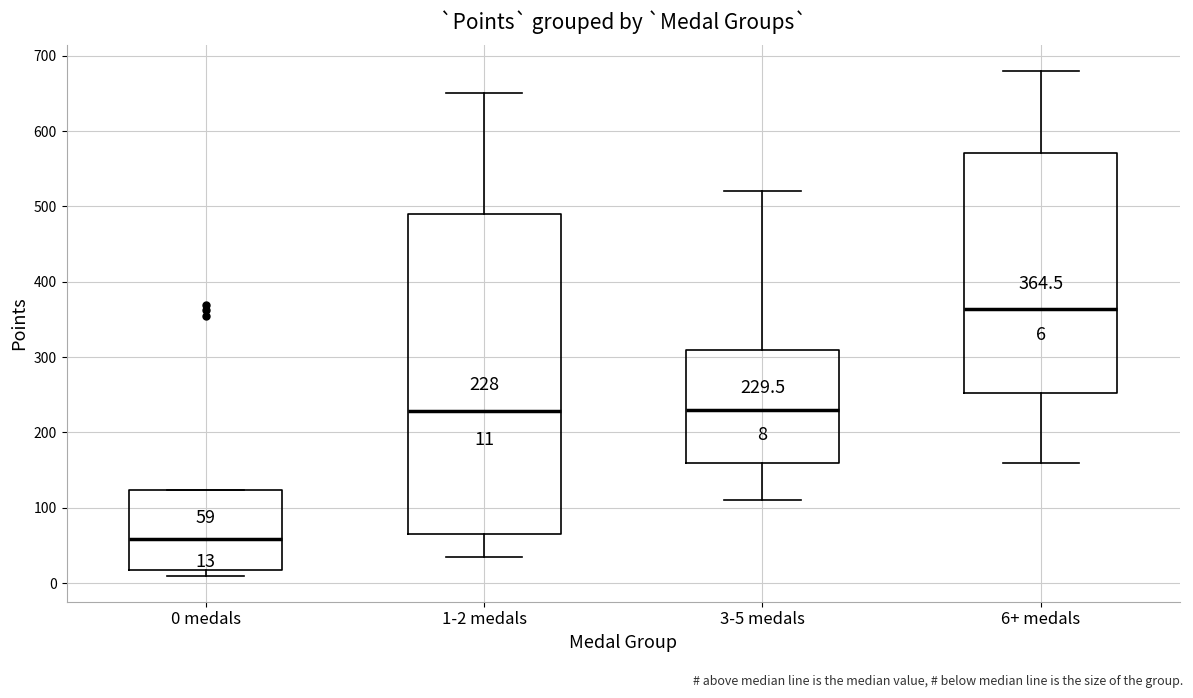

Which box is the tallest, from its lower edge to its upper edge?

1-2 medals